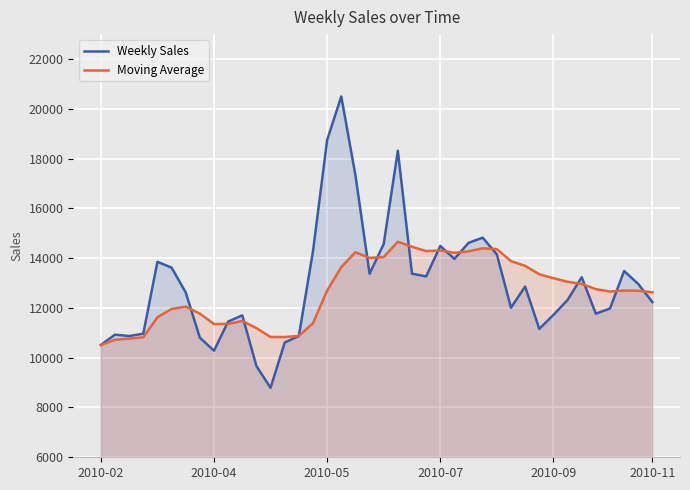

True or false: Moving Average and Weekly Sales cross at least once.

True